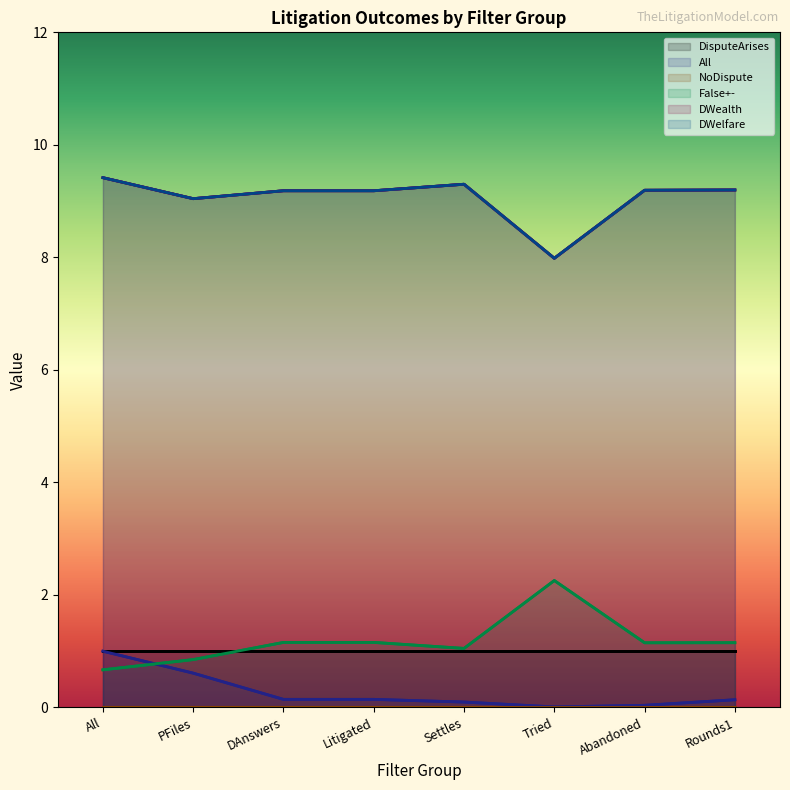

Is it true that DWelfare equals 8.0 at Tried?

True